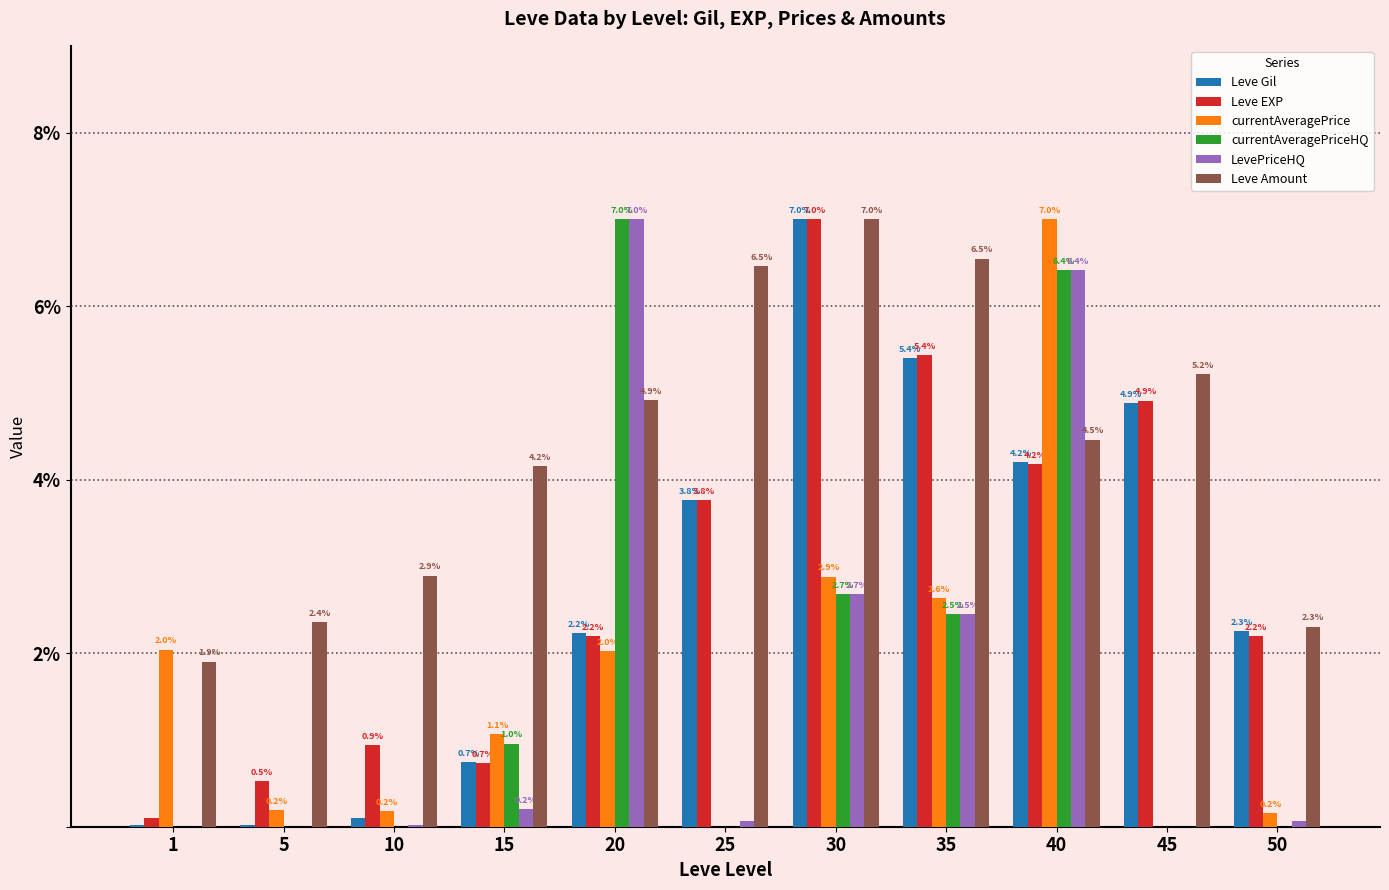

The currentAveragePrice series shows 2.2 at 40. True or false?

False